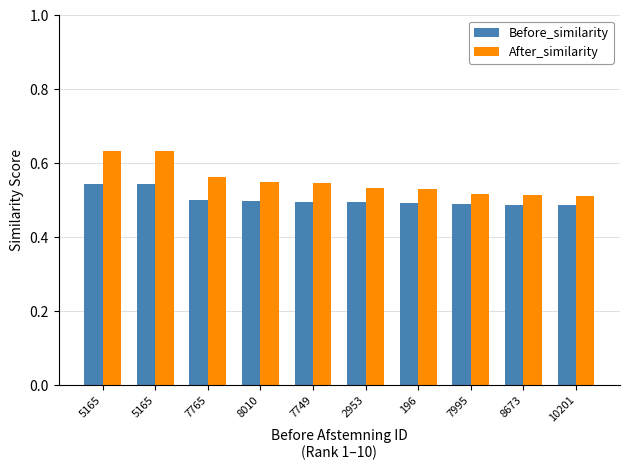

What is the difference between the maximum and minimum values in the Before_similarity series?

0.1